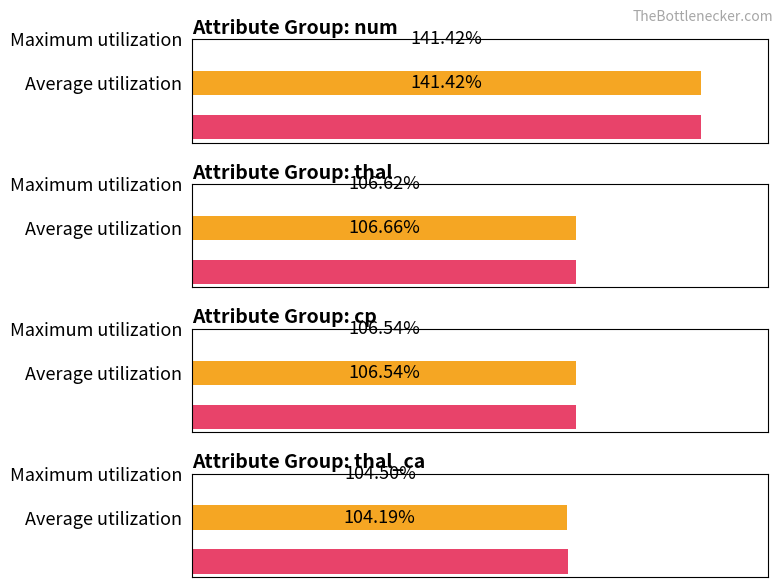

Rank the categories by Maximum utilization value from lowest to highest.

thal_ca, cp, thal, num